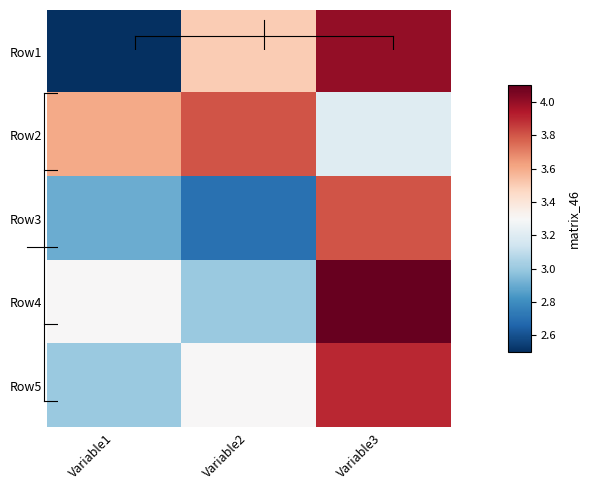

Reading left to right, transcribe all the data shown in this chart.

Row1: Variable1=2.5	Variable2=3.5	Variable3=4.0
Row2: Variable1=3.6	Variable2=3.8	Variable3=3.2
Row3: Variable1=2.9	Variable2=2.7	Variable3=3.8
Row4: Variable1=3.3	Variable2=3.0	Variable3=4.1
Row5: Variable1=3.0	Variable2=3.3	Variable3=3.9